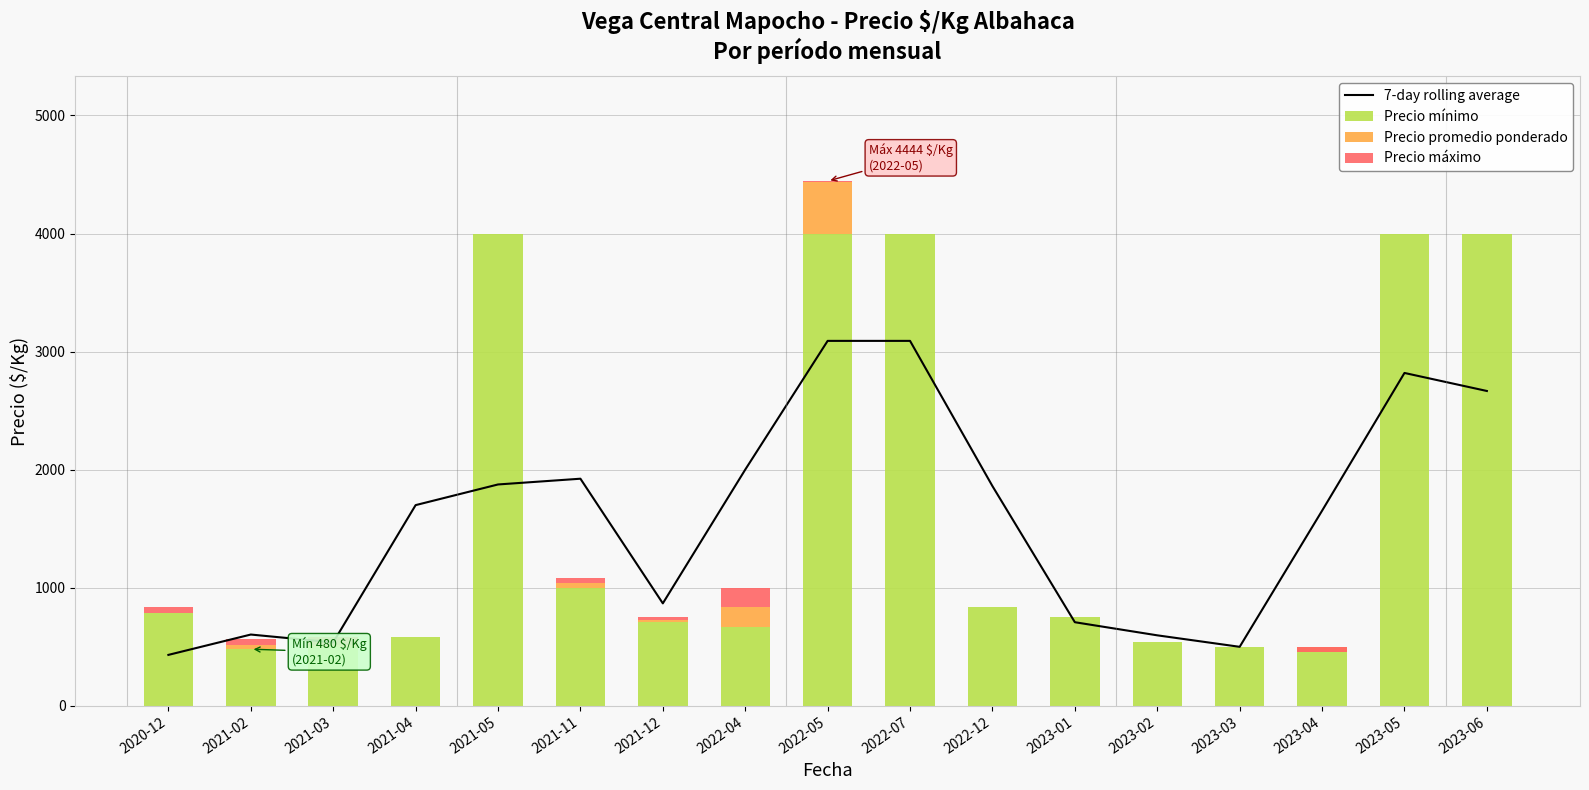

At which label is Precio promedio ponderado closest to 199?

2022-04